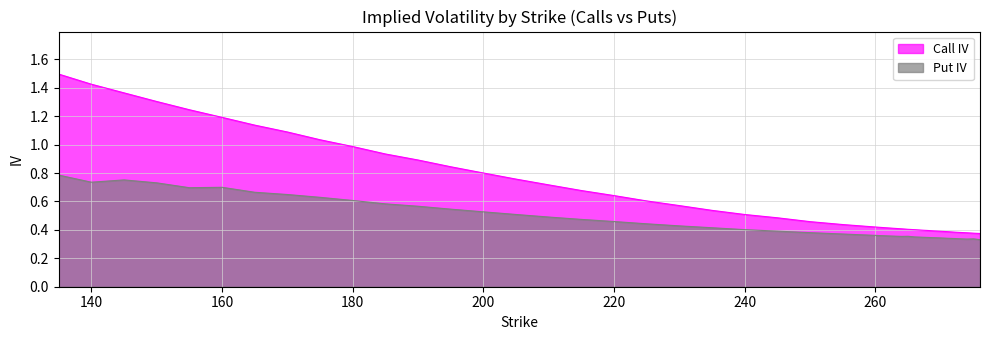

What is the sum of all Call IV values?

28.0